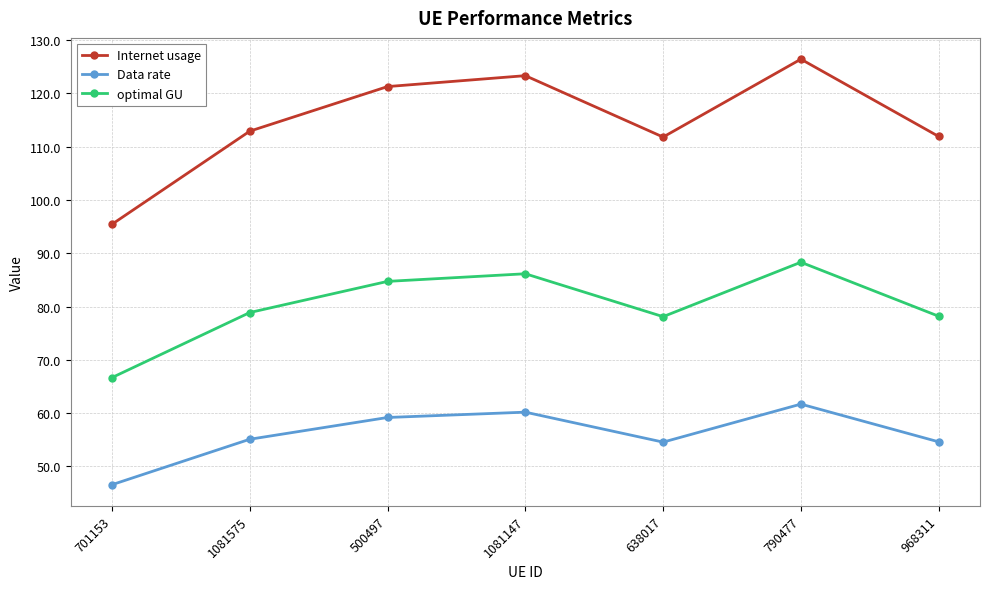

What is the value of the Internet usage point at the 6th from the left?

126.4